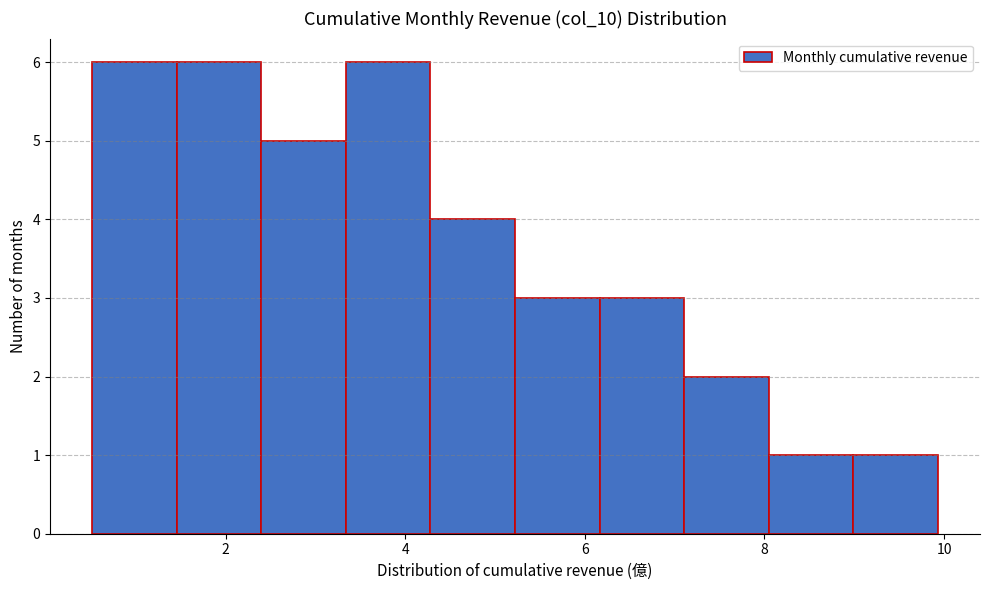

Reading left to right, list every bar in this chart as the range it spans on the x-axis followed by its height. Neither the bar edges nor the heights are printed on the chart, so give them approximately, as read against the axes.

0.6 to 1.4: 6
1.4 to 2.4: 6
2.4 to 3.4: 5
3.4 to 4.2: 6
4.2 to 5.2: 4
5.2 to 6.2: 3
6.2 to 7.2: 3
7.2 to 8.0: 2
8.0 to 9.0: 1
9.0 to 10.0: 1